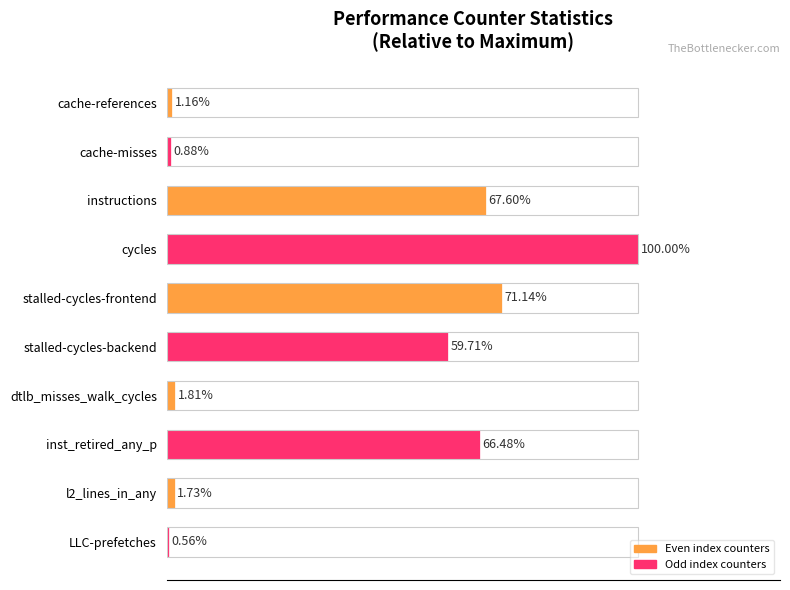

At which label is the value closest to 50?

stalled-cycles-backend